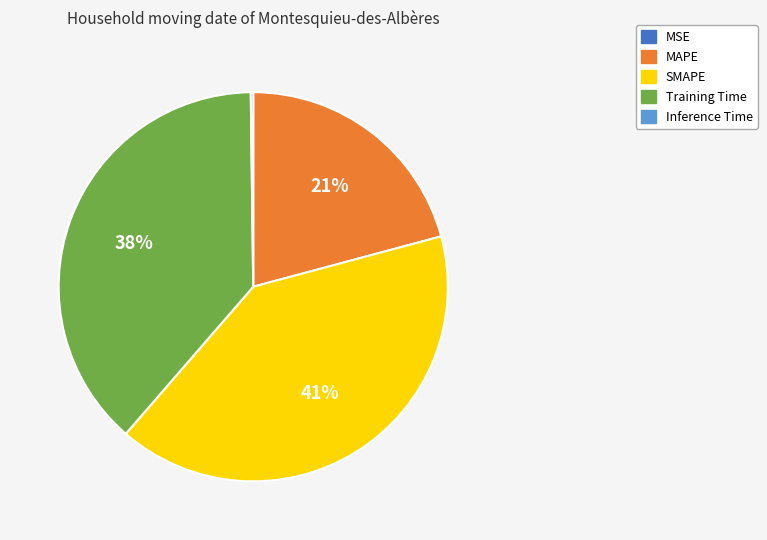

The Training Time slice represents 53% of the pie. True or false?

False